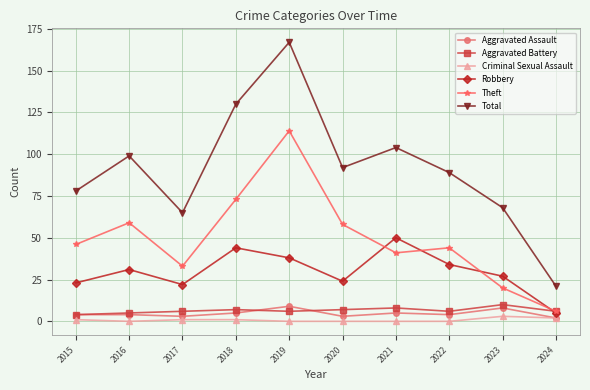

True or false: Total and Aggravated Assault cross at least once.

False